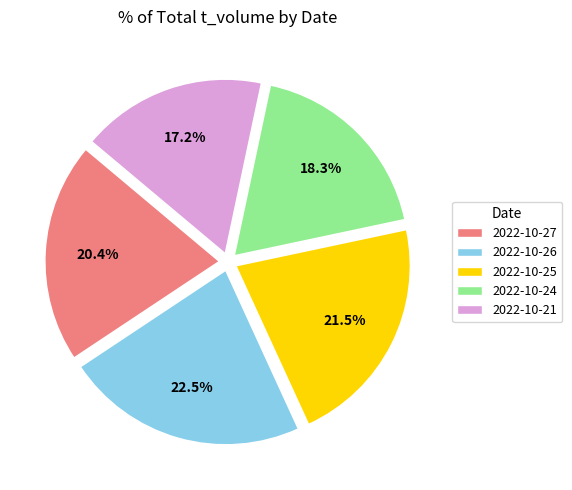

Rank the categories by value from highest to lowest.

2022-10-26, 2022-10-25, 2022-10-27, 2022-10-24, 2022-10-21